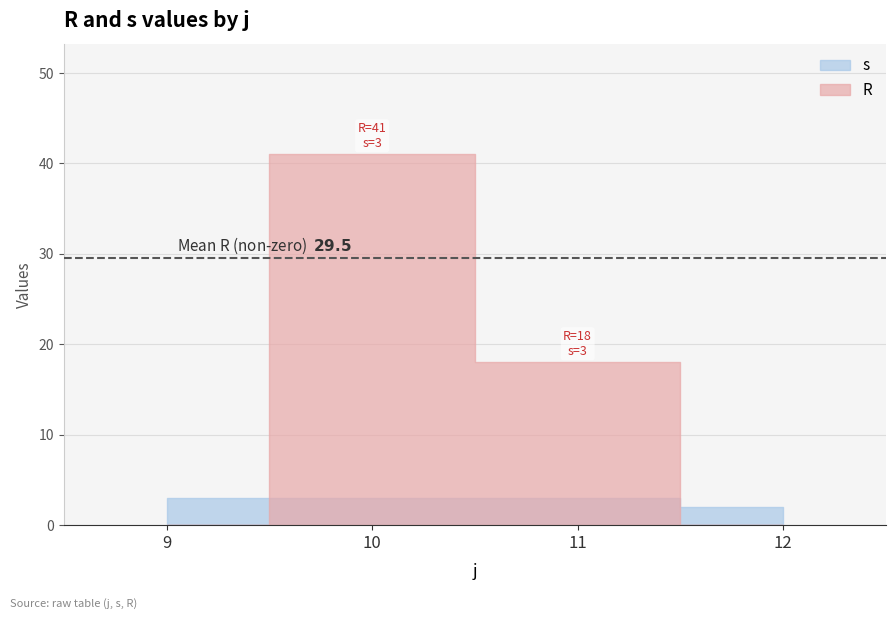

Rank the series by their maximum value, from highest to lowest.

R, s